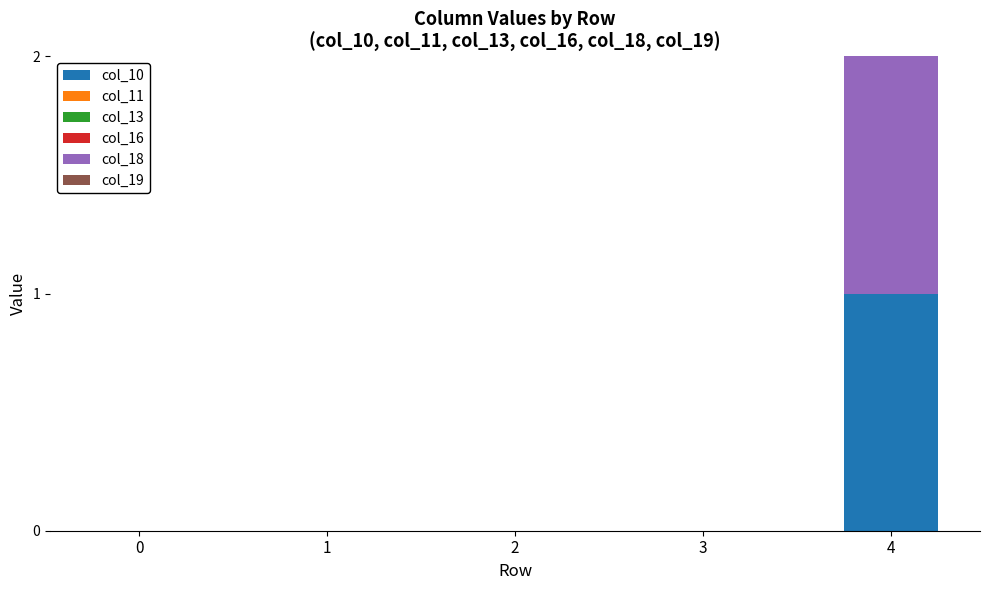

Which category has the highest value in the col_10 series?

4